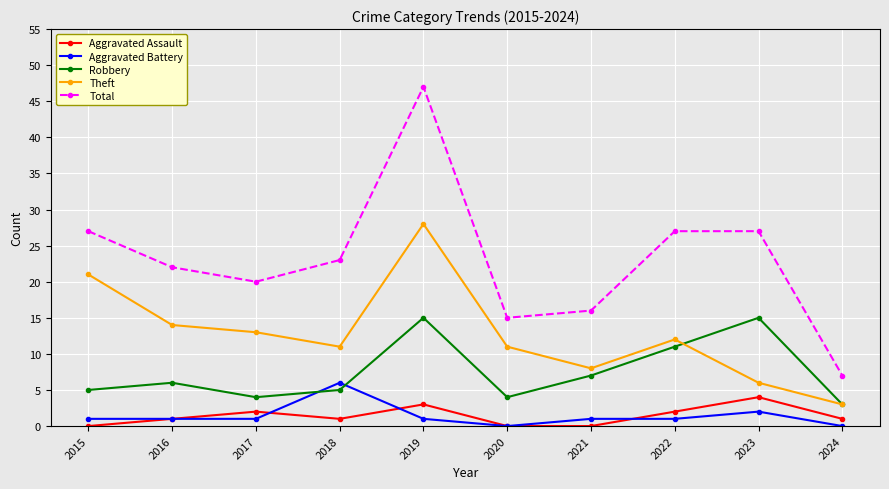

Which series has the largest total across all categories?

Total